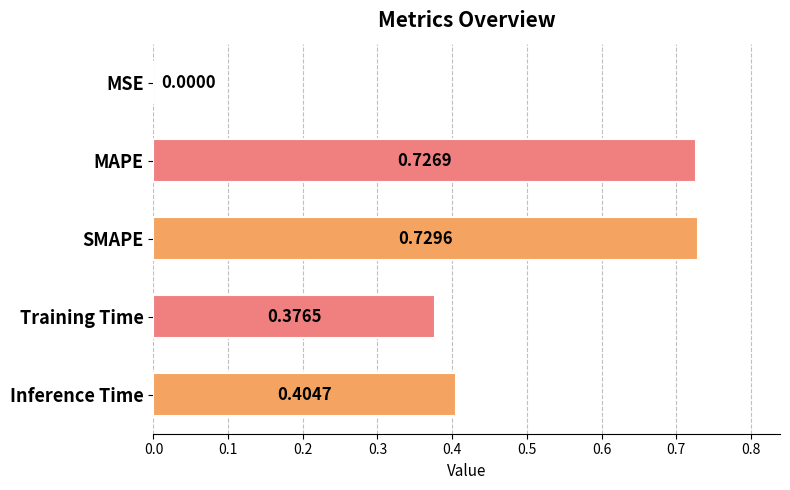

What is the sum of the values at MAPE and Inference Time?

1.1